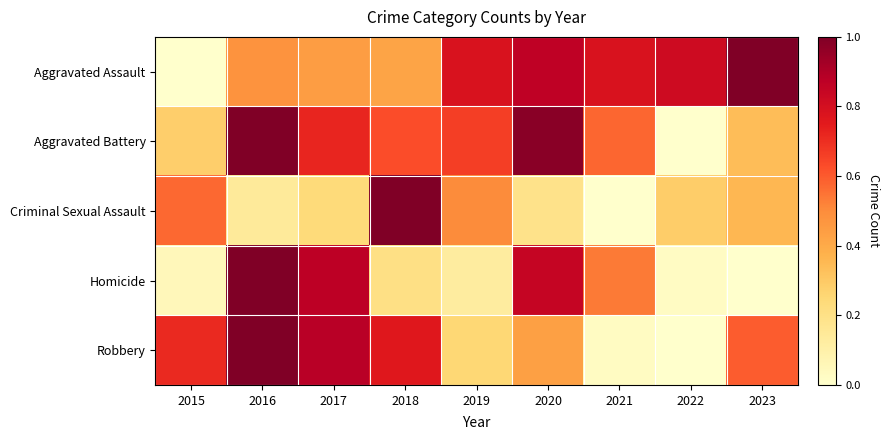

How many categories are shown in the chart?

9